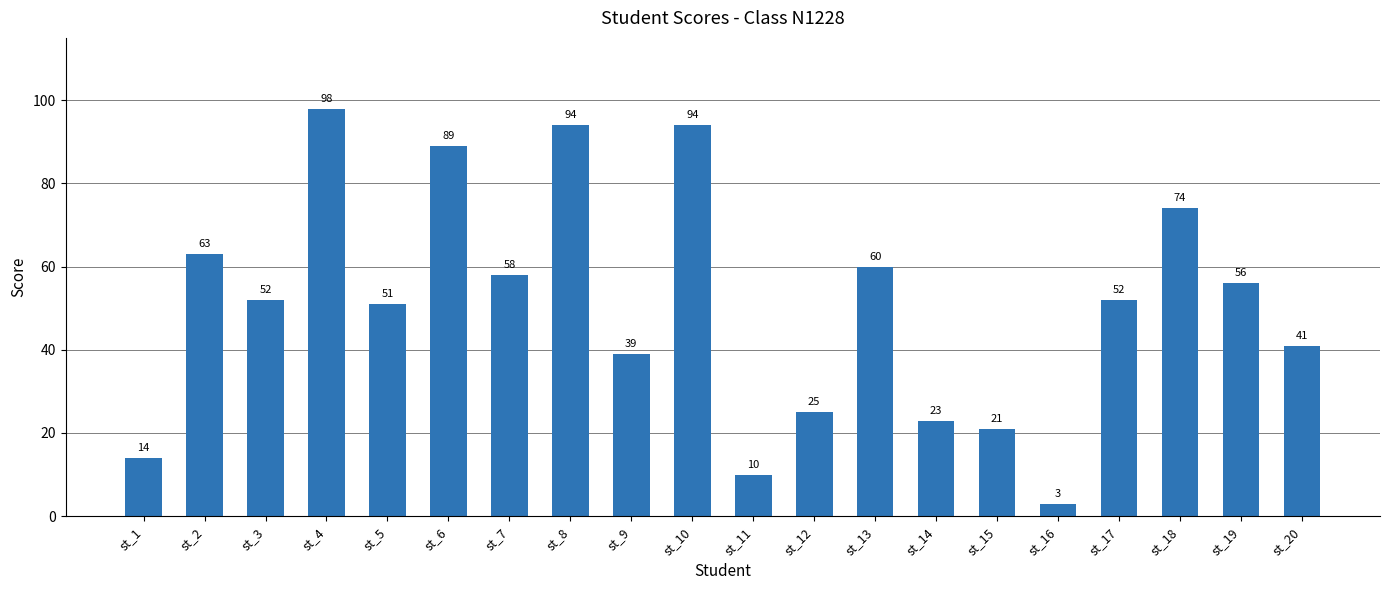

Where is the data nearest to the value 50?

st_5